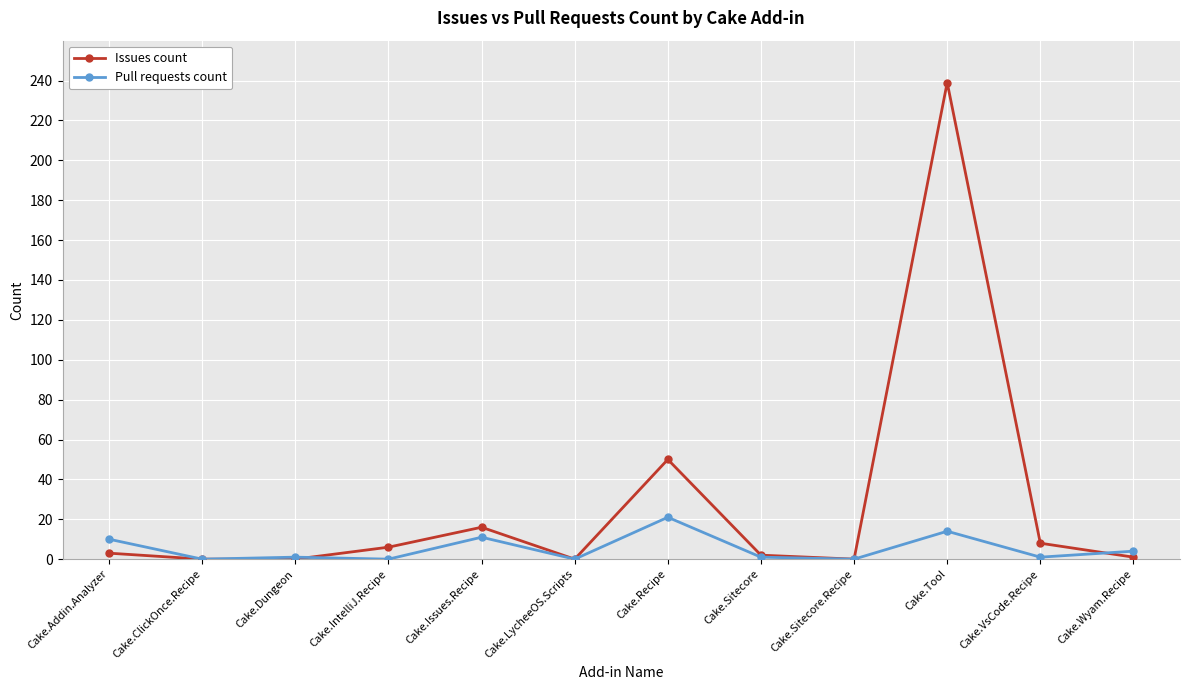

What is the sum of all Issues count values?

325